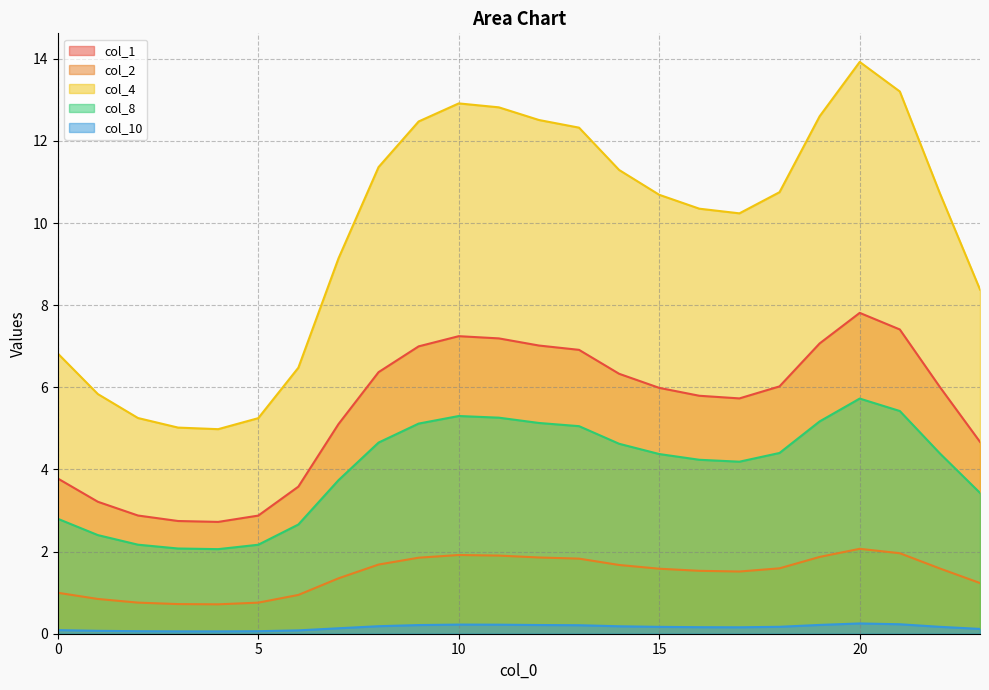

Does the chart display data point markers on the line(s)?

No